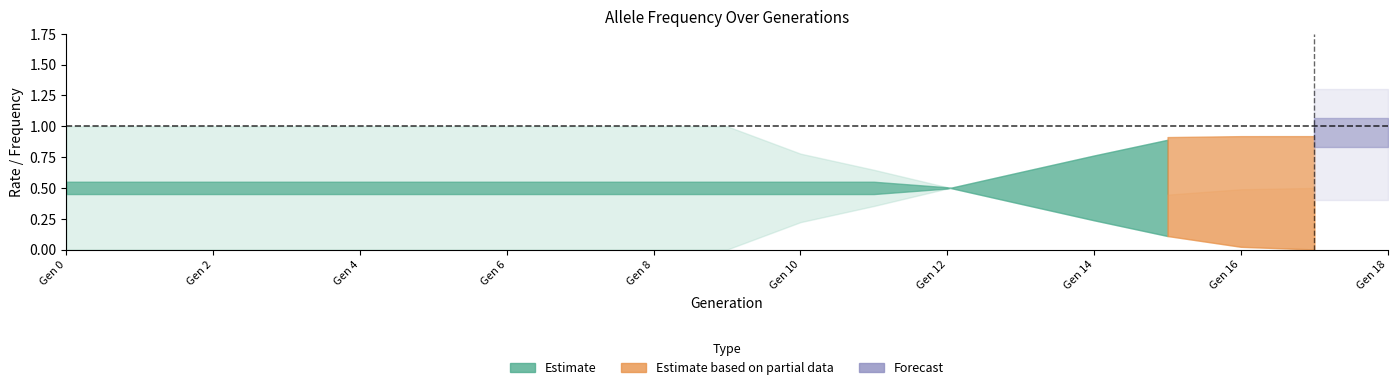

At which category is the sum across all series the highest?

18